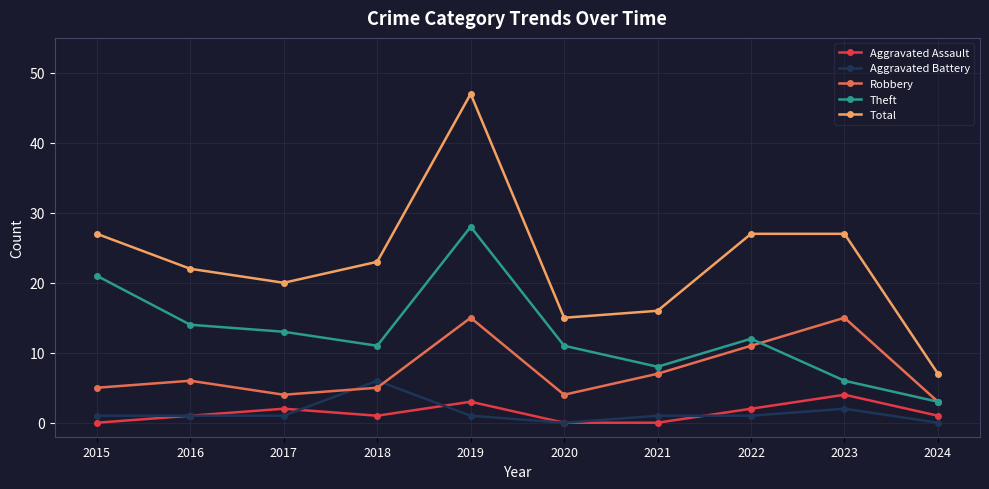

Which series has the widest spread of values?

Total